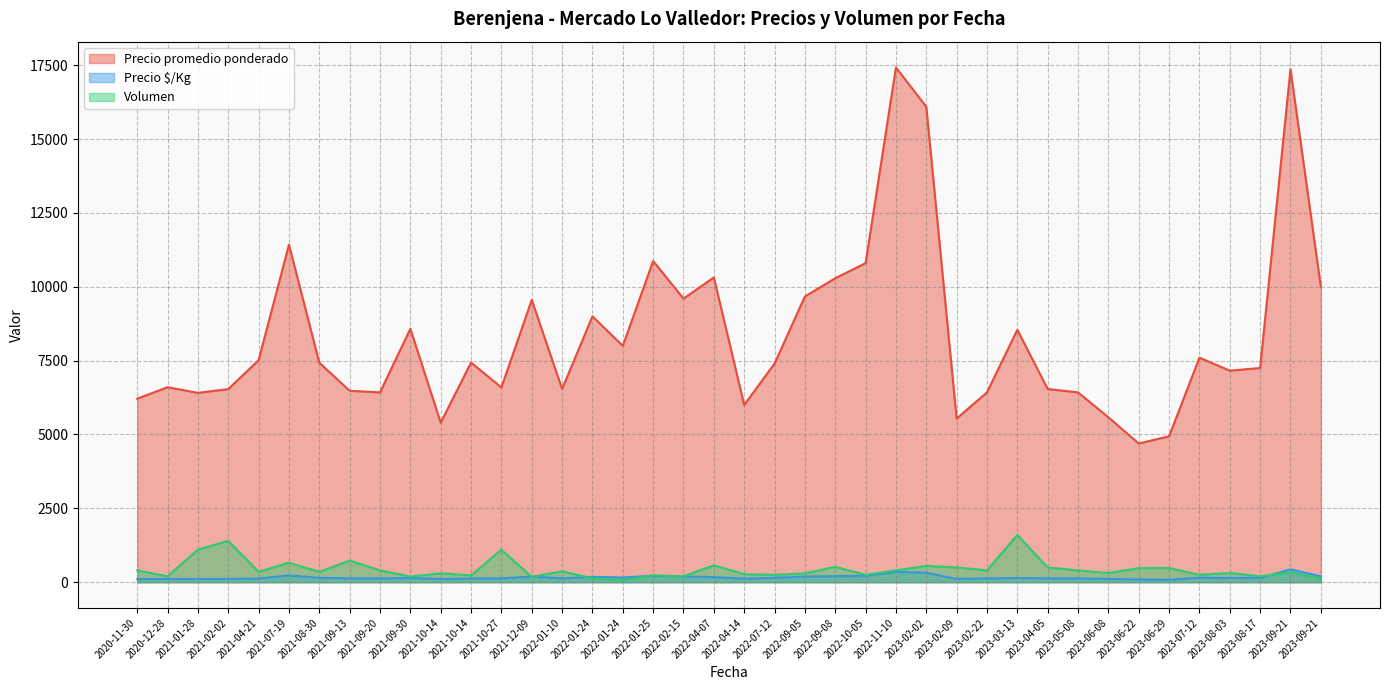

True or false: Precio promedio ponderado and Volumen cross at least once.

False